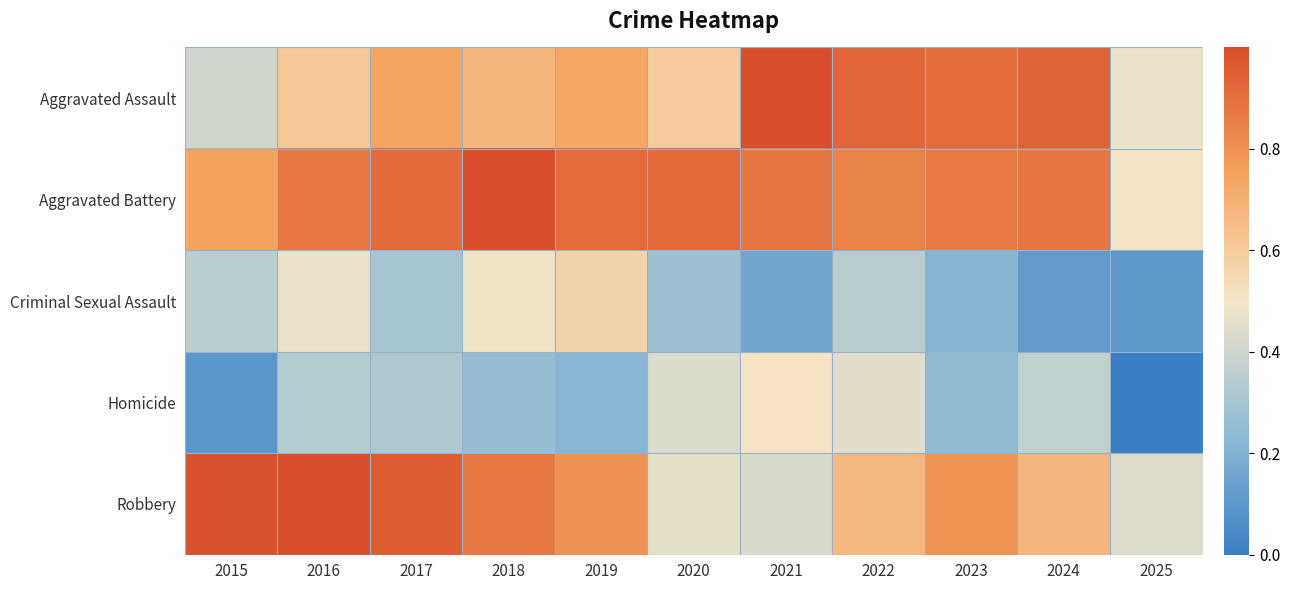

Reading left to right, extract all data points from this chart.

Aggravated Assault: 2015=0.4	2016=0.6	2017=0.7	2018=0.7	2019=0.7	2020=0.6	2021=1.0	2022=0.9	2023=0.9	2024=0.9	2025=0.5
Aggravated Battery: 2015=0.7	2016=0.9	2017=0.9	2018=1.0	2019=0.9	2020=0.9	2021=0.9	2022=0.8	2023=0.9	2024=0.9	2025=0.5
Criminal Sexual Assault: 2015=0.4	2016=0.5	2017=0.3	2018=0.5	2019=0.6	2020=0.3	2021=0.2	2022=0.3	2023=0.2	2024=0.1	2025=0.1
Homicide: 2015=0.1	2016=0.3	2017=0.3	2018=0.3	2019=0.2	2020=0.4	2021=0.5	2022=0.5	2023=0.2	2024=0.4	2025=0.0
Robbery: 2015=1.0	2016=1.0	2017=1.0	2018=0.9	2019=0.8	2020=0.5	2021=0.4	2022=0.7	2023=0.8	2024=0.7	2025=0.4